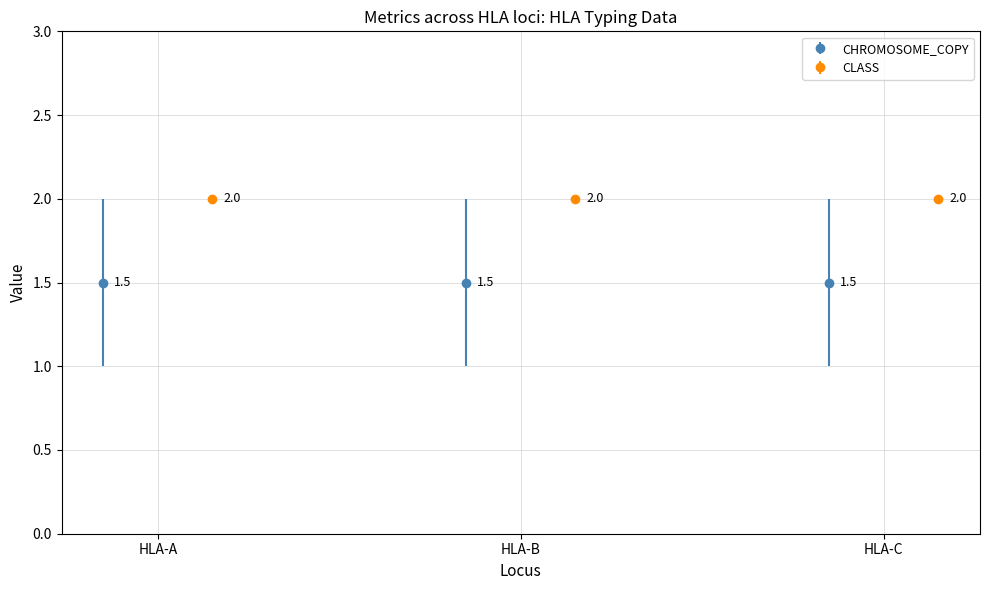

Does the chart contain stacked bars?

No